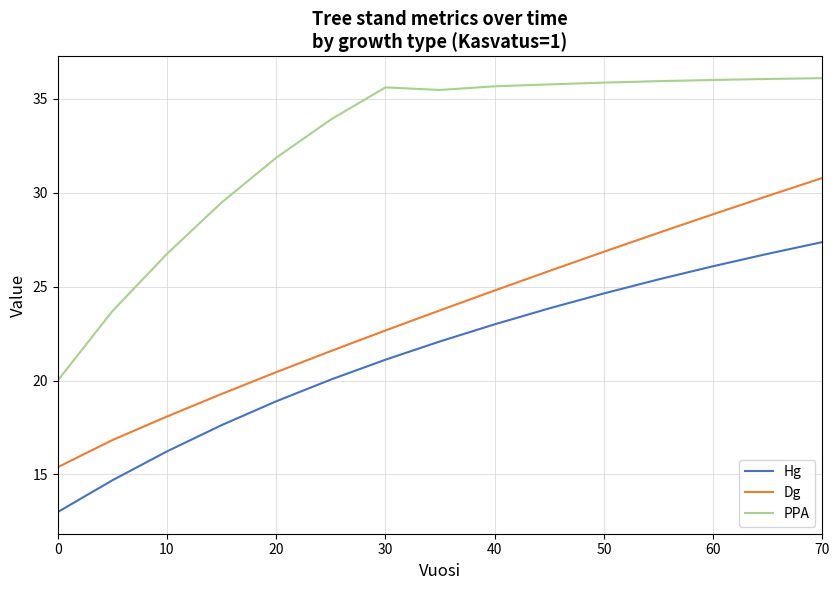

Rank the series by their average value, from lowest to highest.

Hg, Dg, PPA